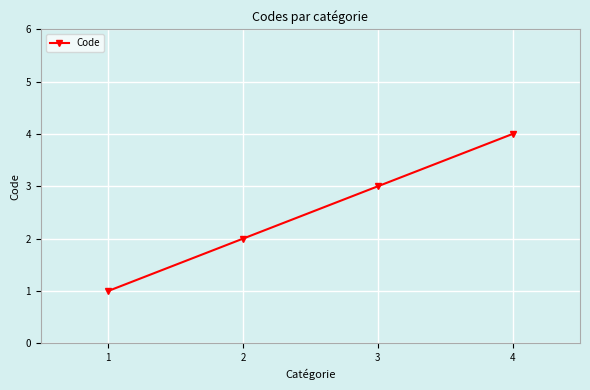

The value at 1 is 0. True or false?

False